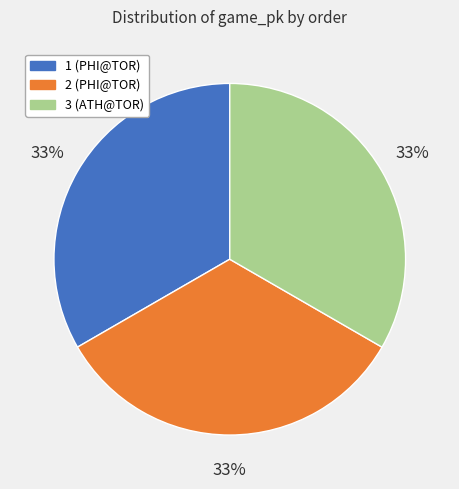

Combined, do 1 and 2 account for over 50%?

Yes